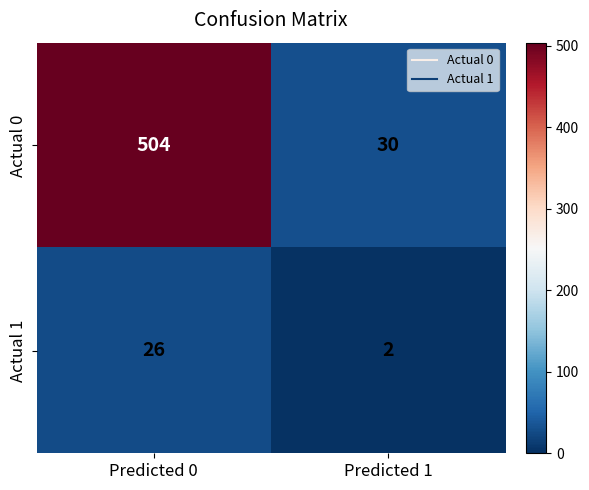

Rank the series at Predicted 0 from highest to lowest value.

Actual 0, Actual 1